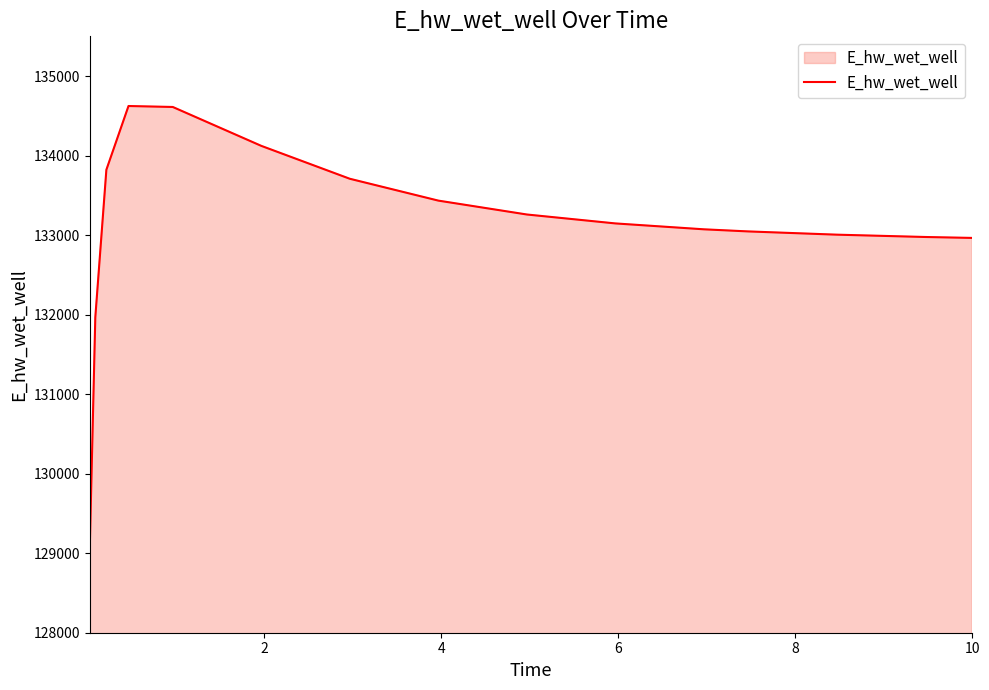

Does the chart have visible grid lines?

No